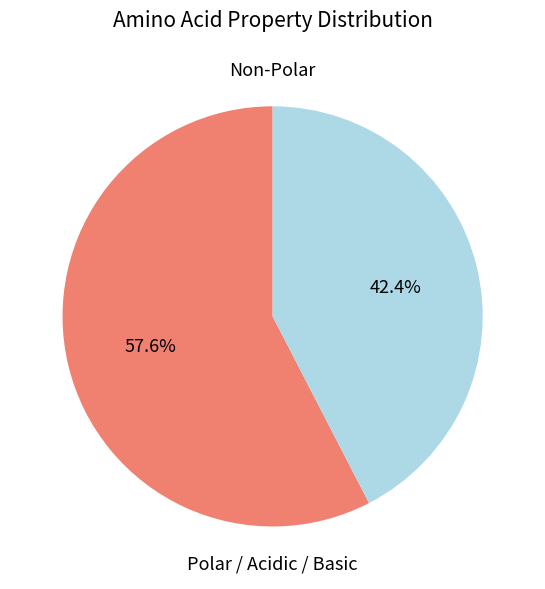

Does any single category account for the majority?

Yes